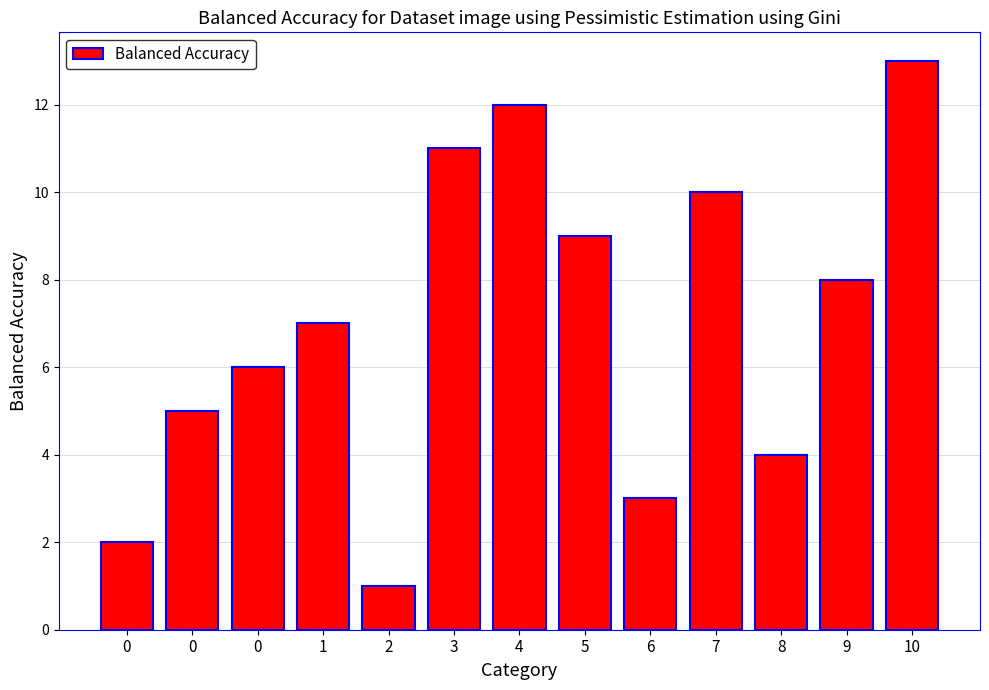

What is the change in value from 0 to 2?

-5